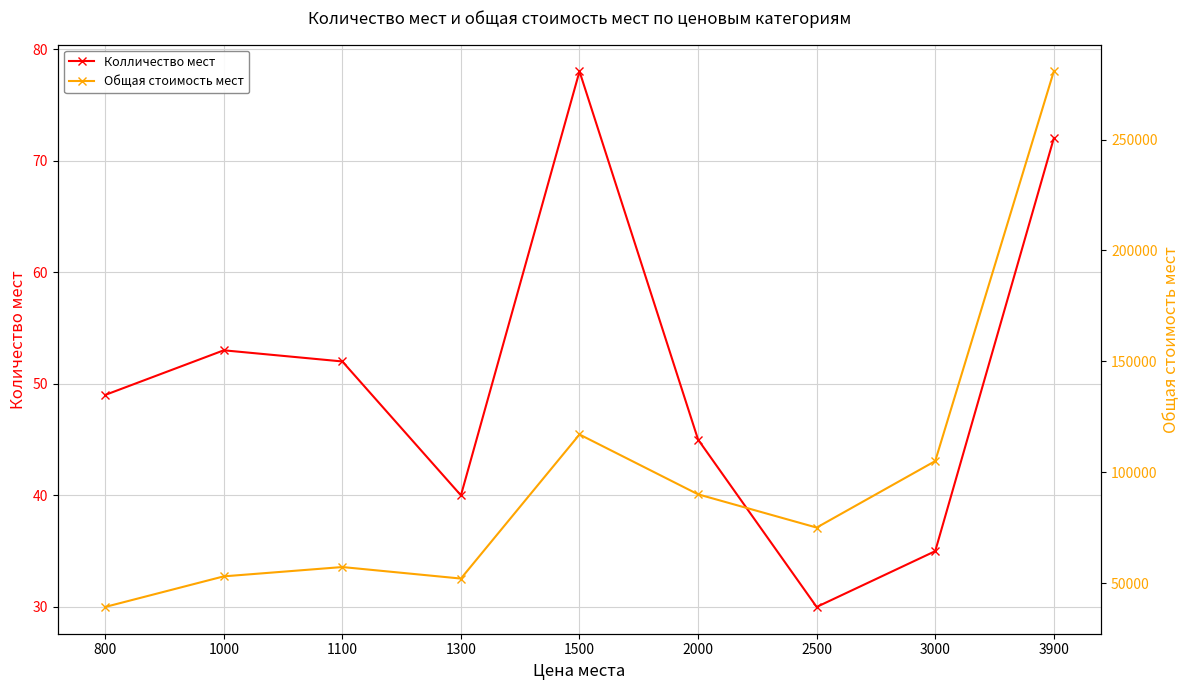

What is the value of the Колличество мест point at the 3rd from the left?

52